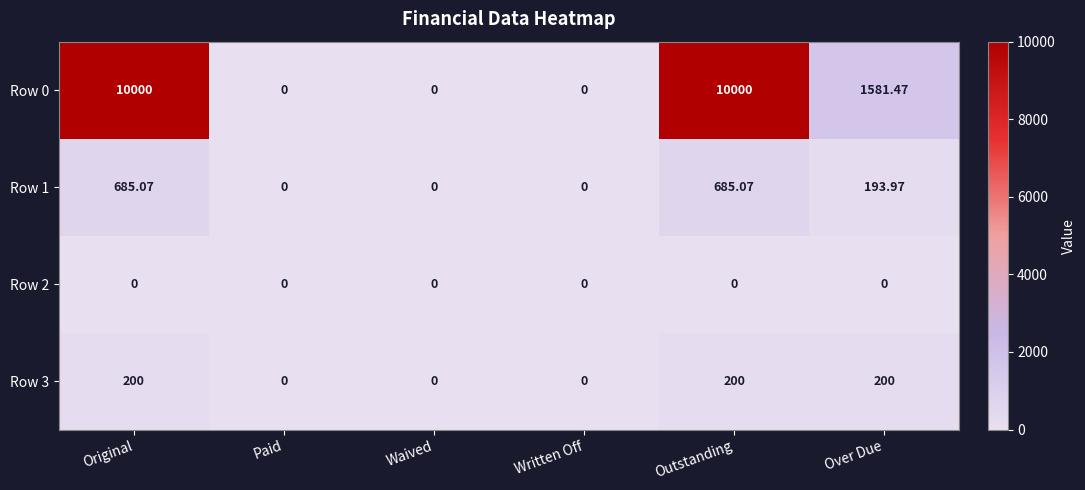

Where does the Row 0 series first go above 1581?

Original